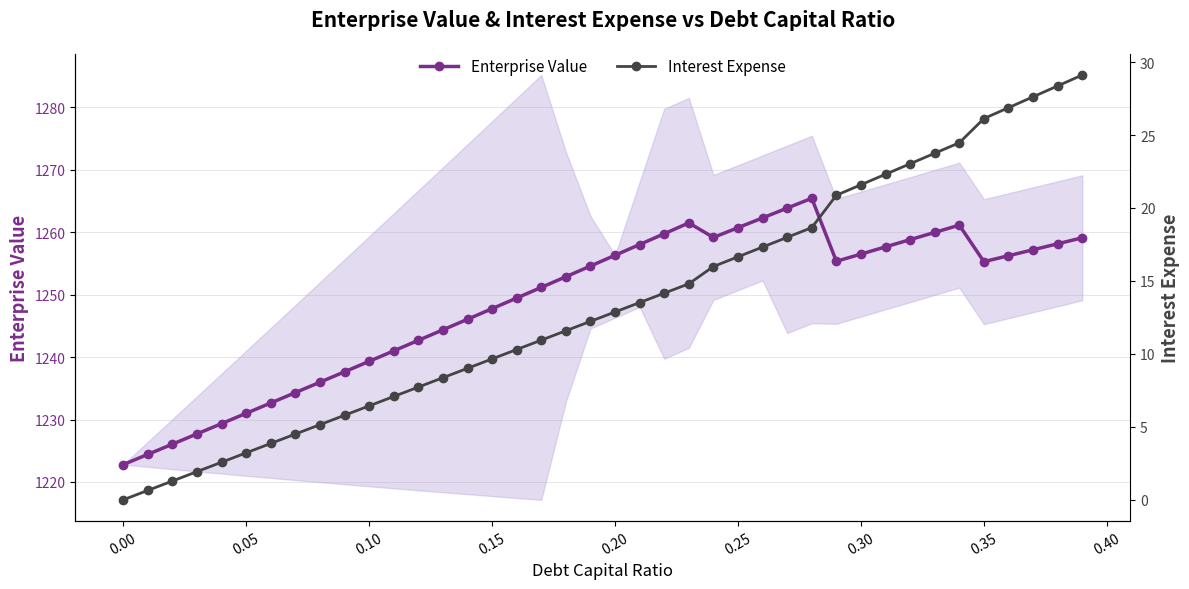

What is the value of the Interest Expense point at the 12th from the left?

7.1